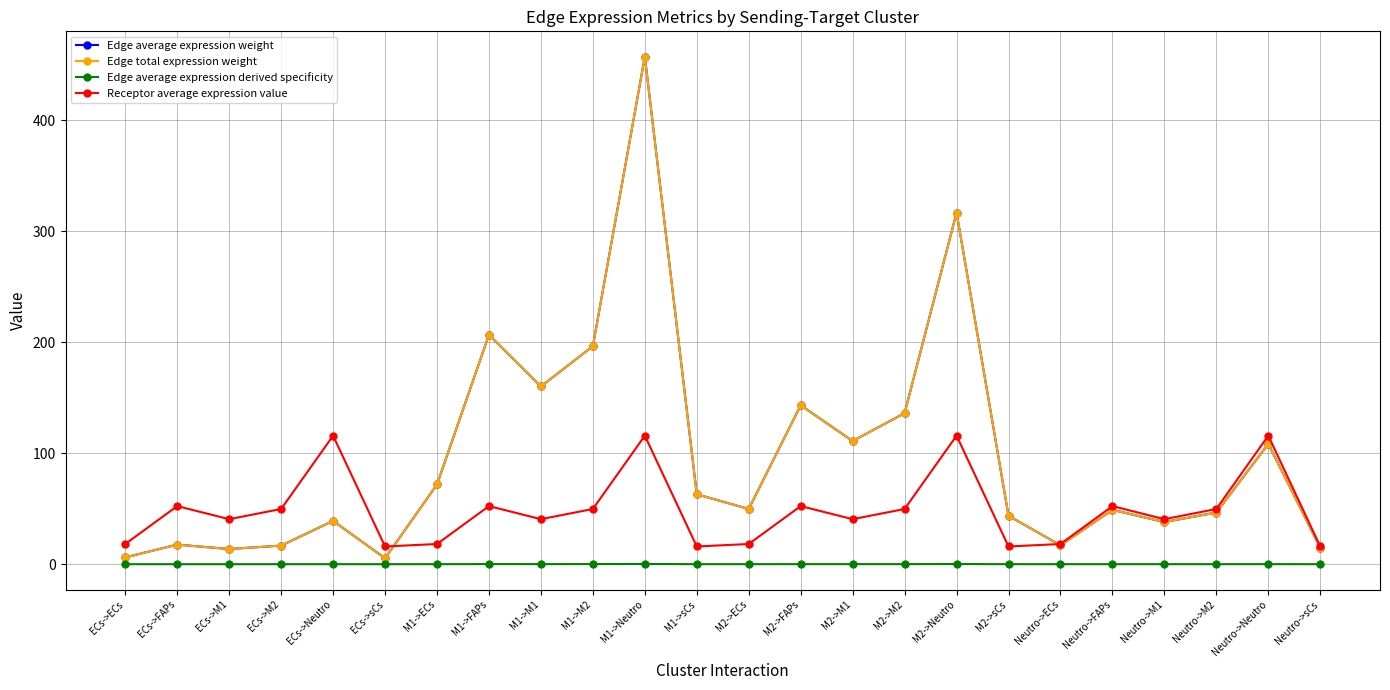

What is the sum of all Edge average expression weight values?

2328.1